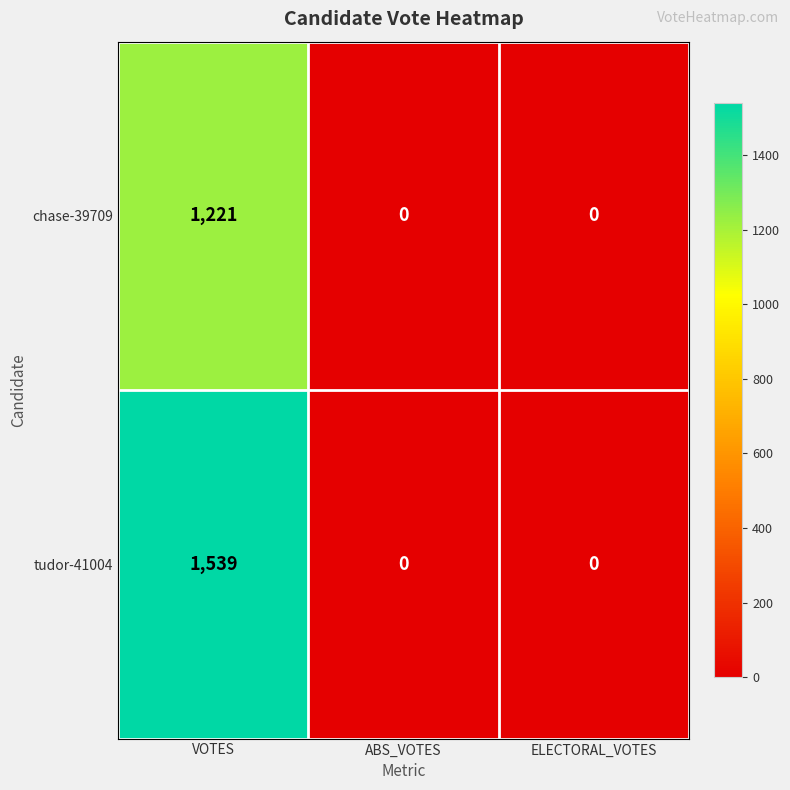

At which label does chase-39709 reach its peak?

VOTES